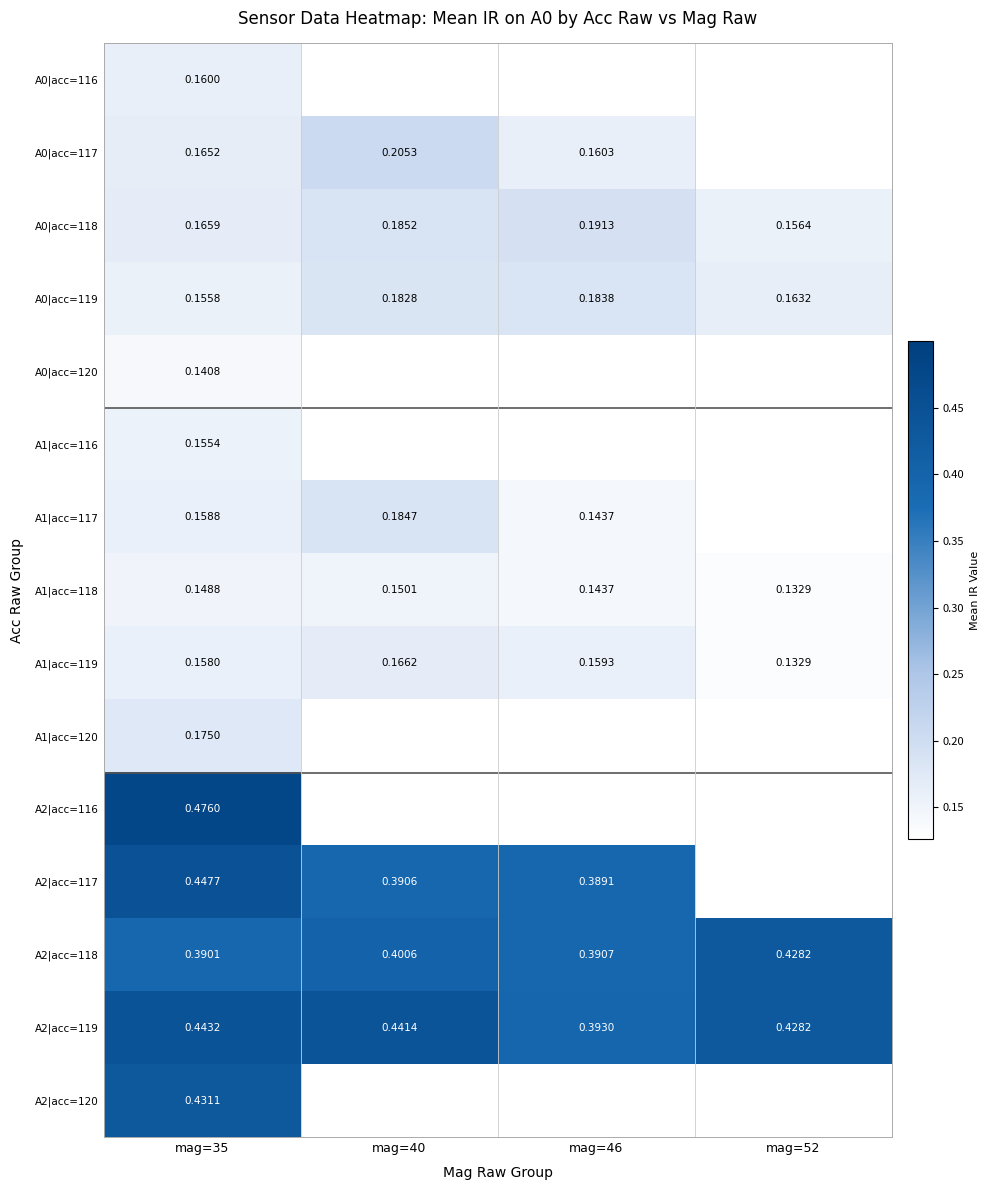

Is the value of A0|acc=119 at mag=40 greater than the value of A2|acc=118 at mag=40?

No